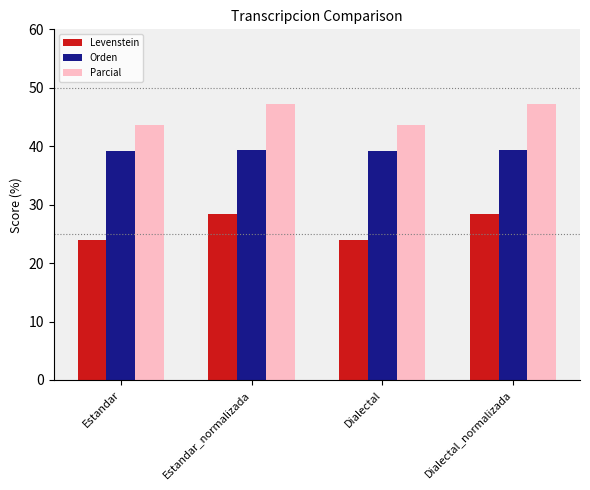

How many data points in Parcial are less than 47?

2